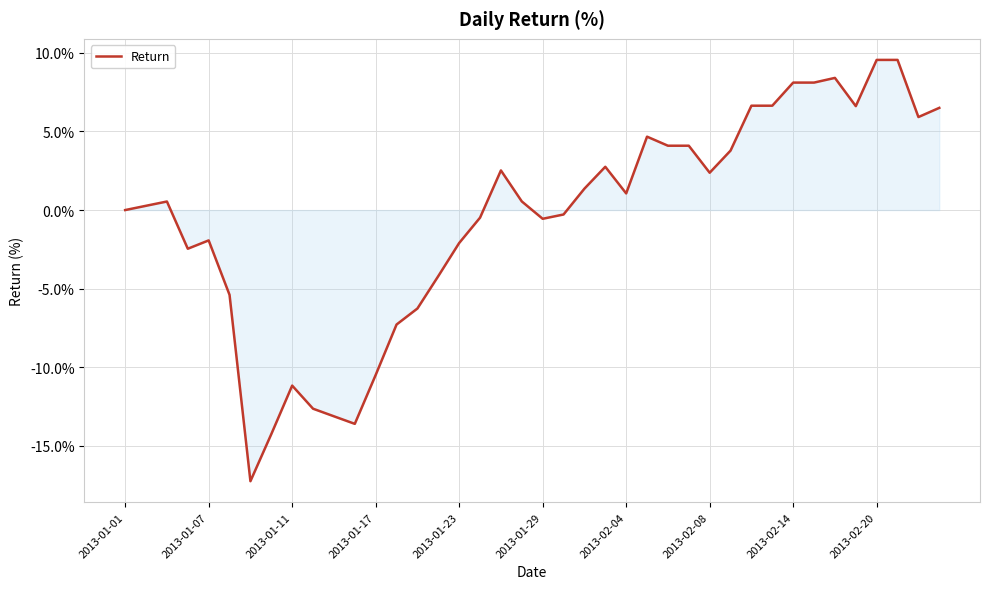

What is the greatest value displayed?

9.6